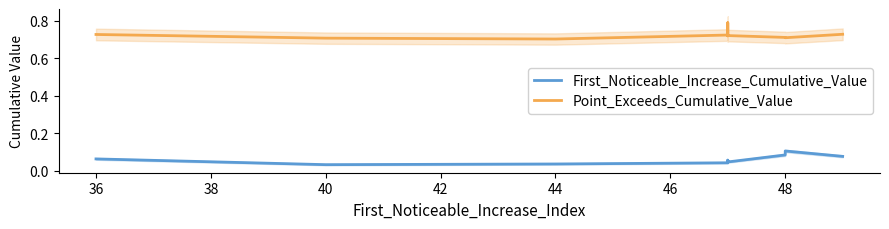

What is the label of the 6th point from the left?

44